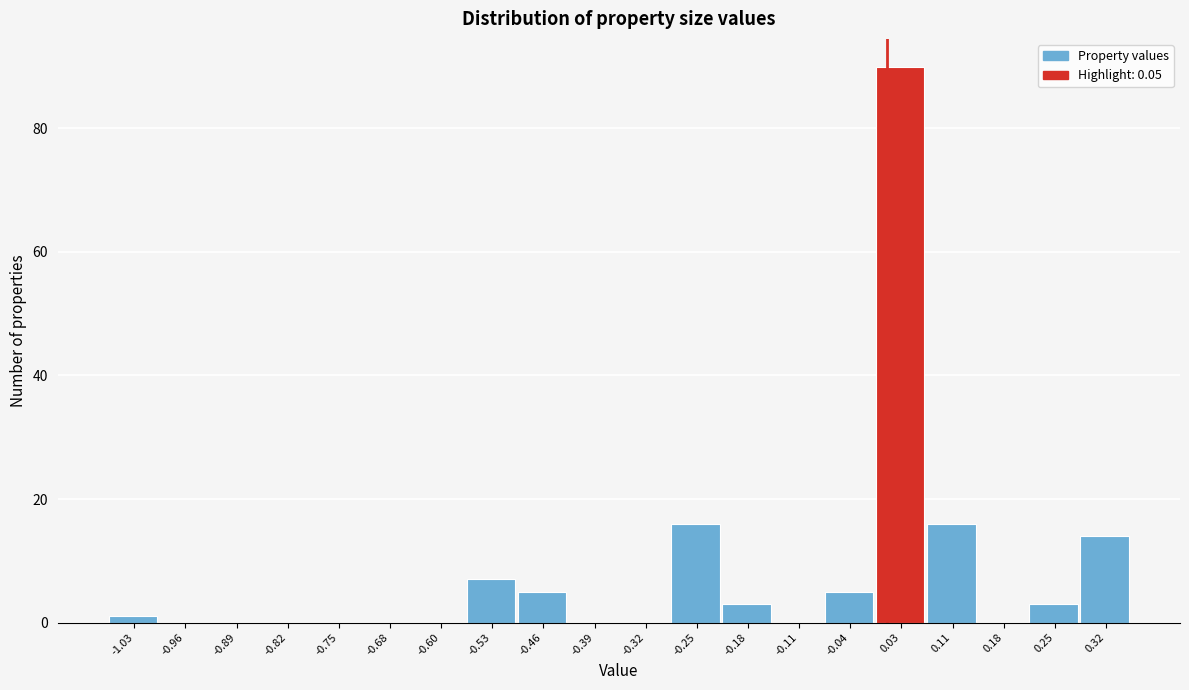

Reading right to left, list all the values displayed in this chart.

0.32=14	0.25=3	0.18=0	0.11=16	0.03=90	-0.04=5	-0.11=0	-0.18=3	-0.25=16	-0.32=0	-0.39=0	-0.46=5	-0.53=7	-0.60=0	-0.68=0	-0.75=0	-0.82=0	-0.89=0	-0.96=0	-1.03=1